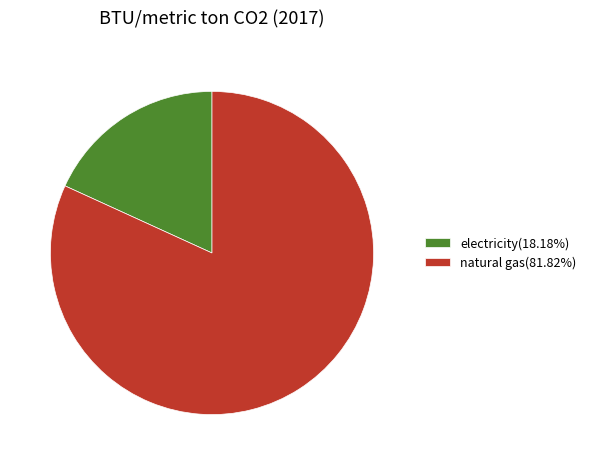

Do natural gas(81.82%) and electricity(18.18%) together represent more than half of the pie?

Yes